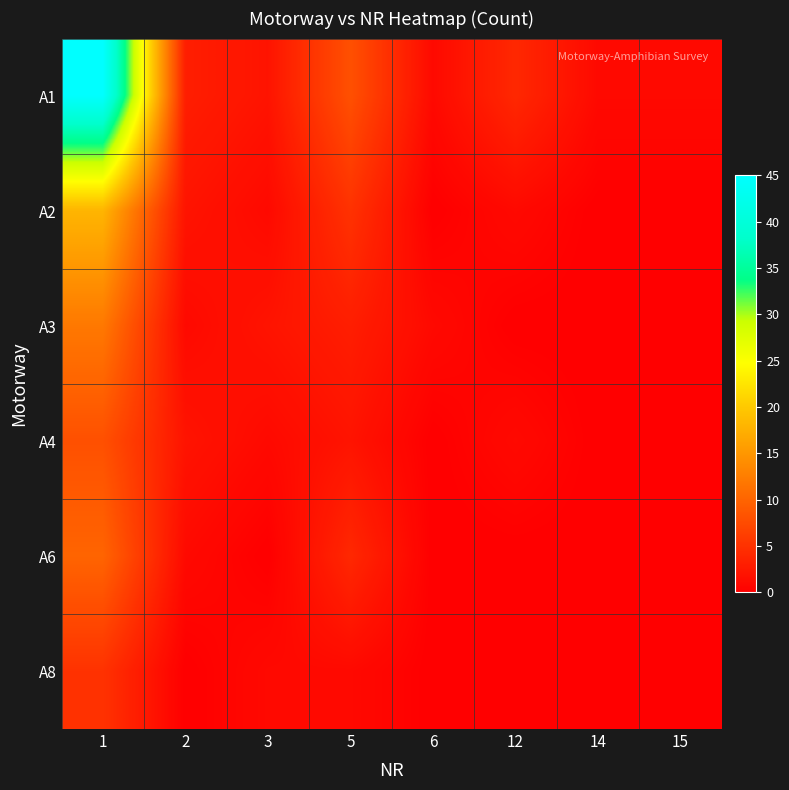

Which series has the largest range (max minus min)?

A1